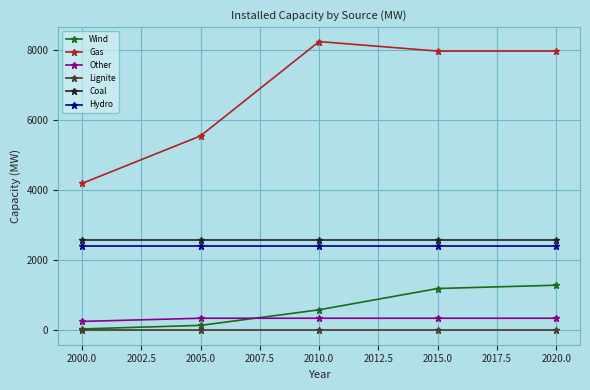

Where does the Gas series first go above 7970?

2010.0